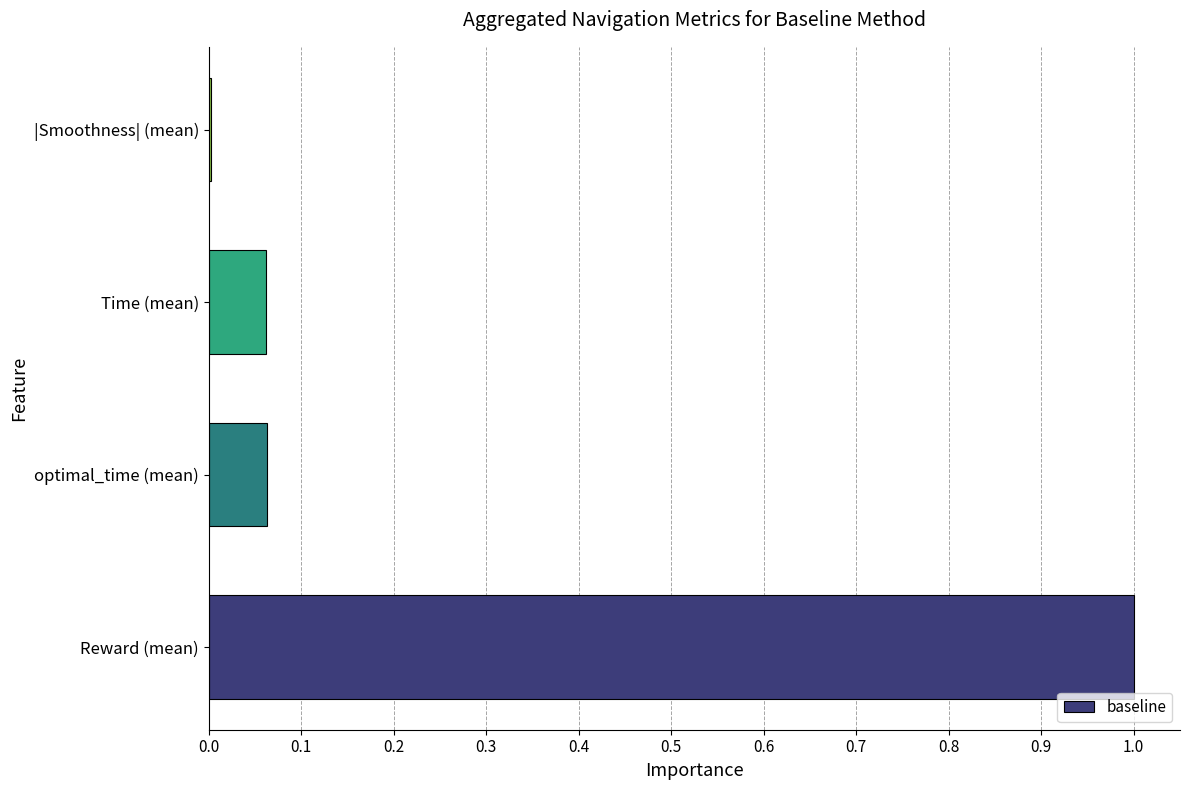

What is the sum of all values?

1.1